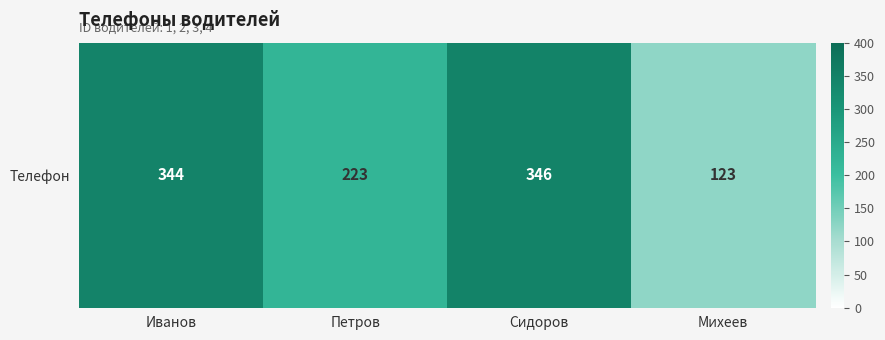

Which has a higher value, Иванов or Сидоров?

Сидоров